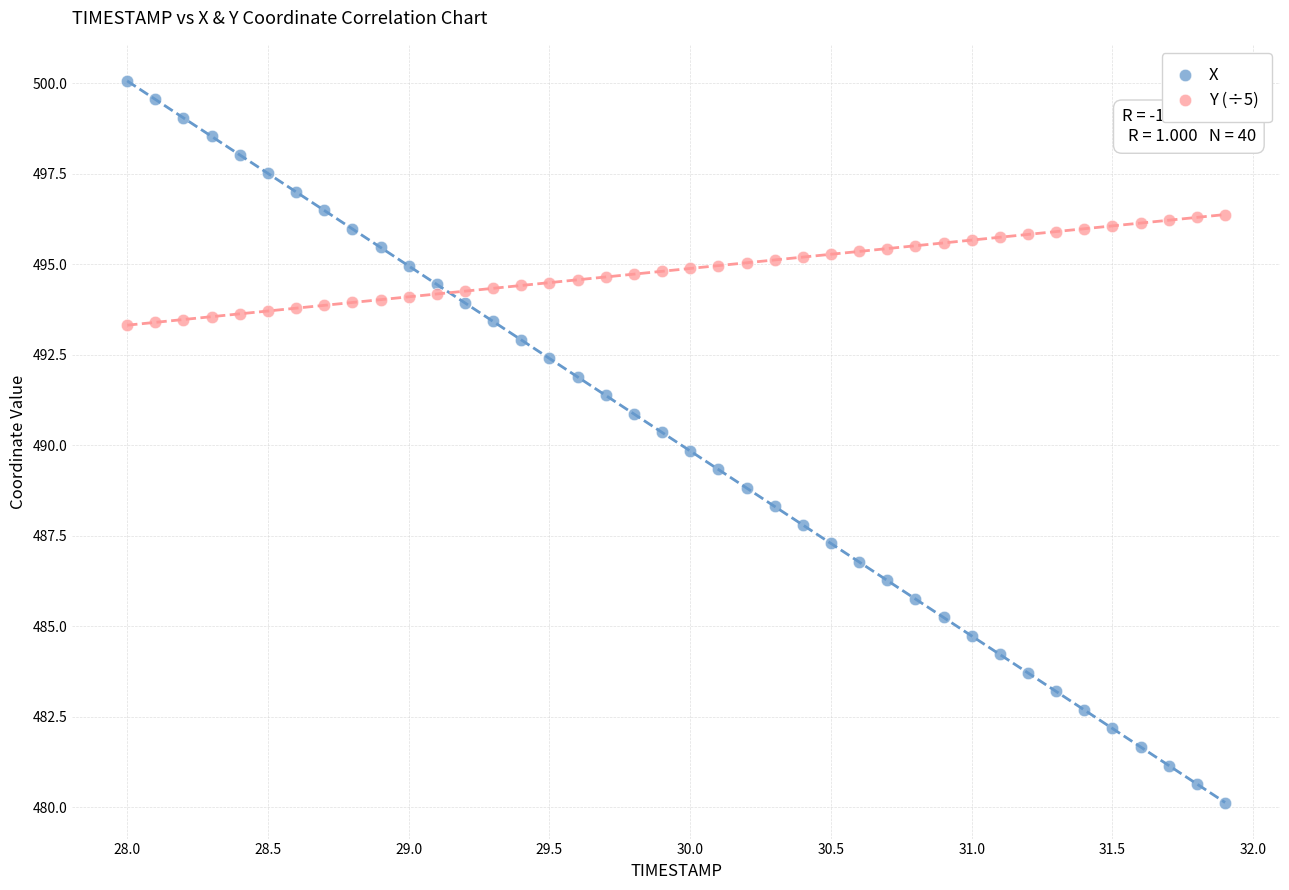

Which series reaches the minimum Y coordinate?

X